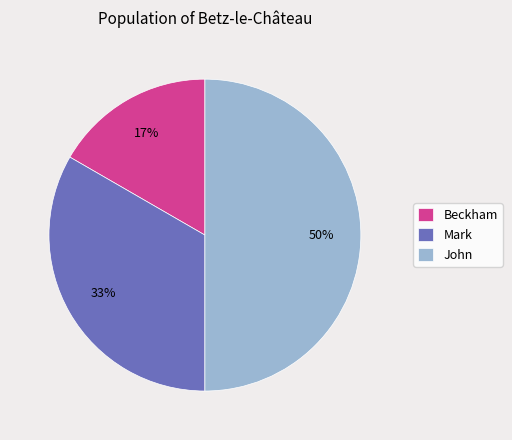

How many slices are in this pie chart?

3